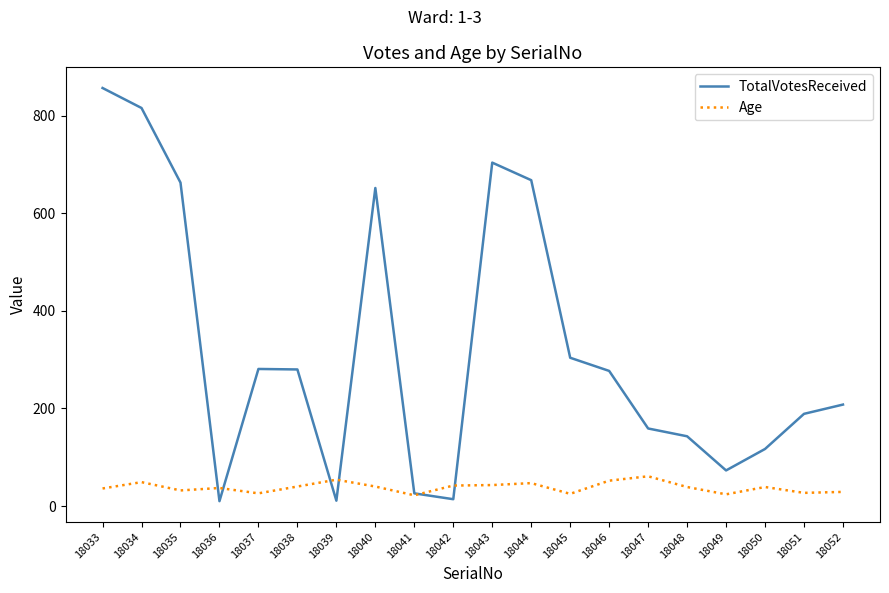

What value does the Age series have at 18047, to the nearest 10?

60